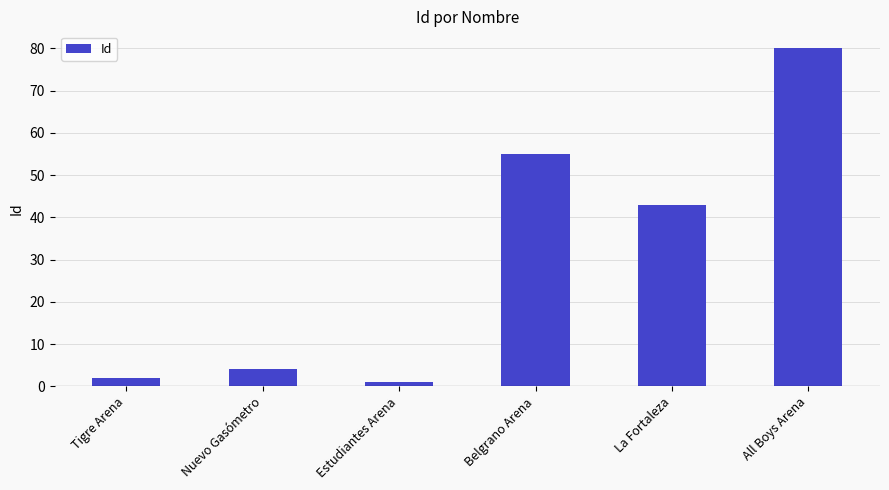

What is the sum of all values?

185